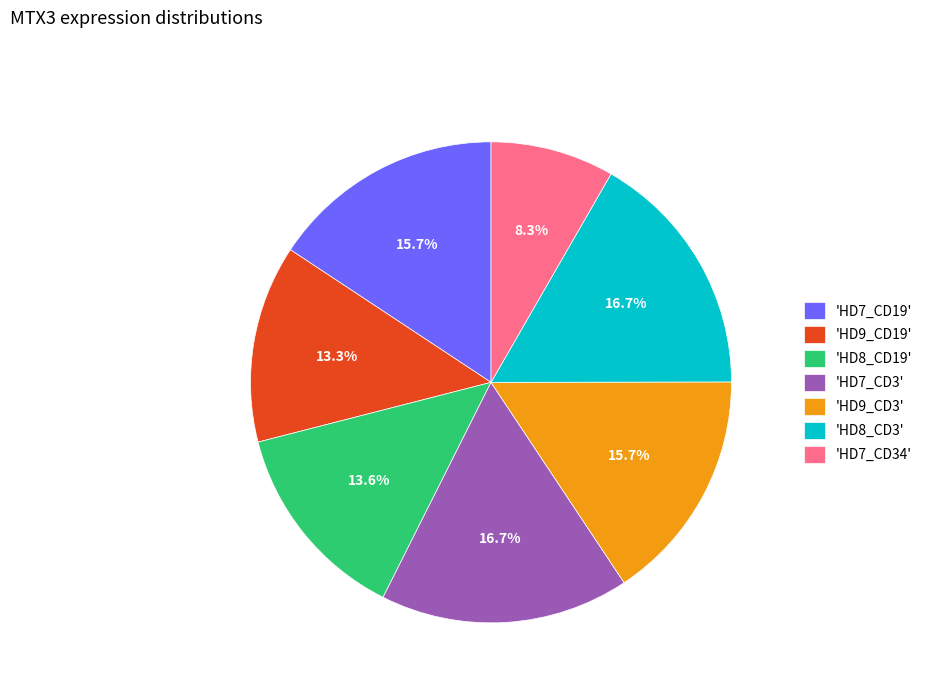

What is the smallest slice in the pie chart?

'HD7_CD34'